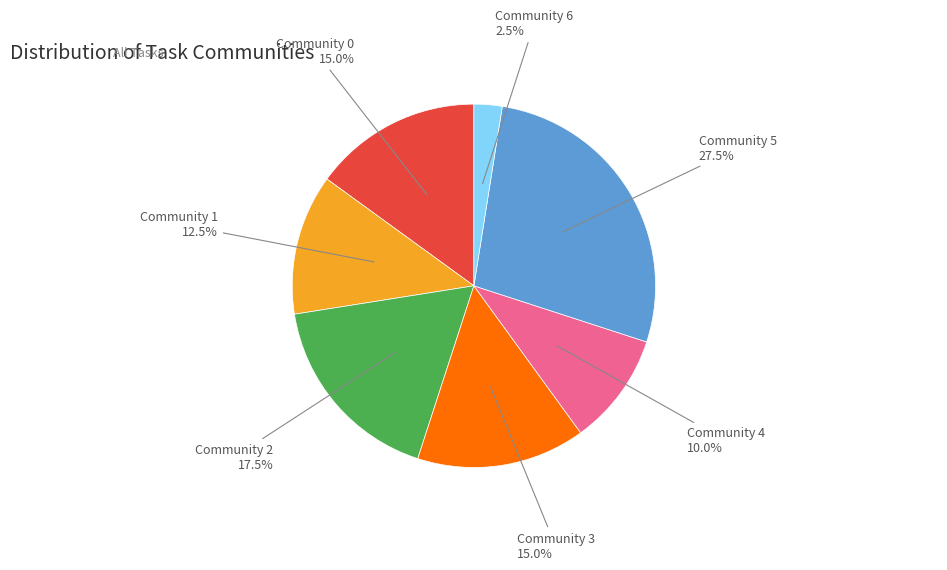

Which slice is the smallest?

Community 6